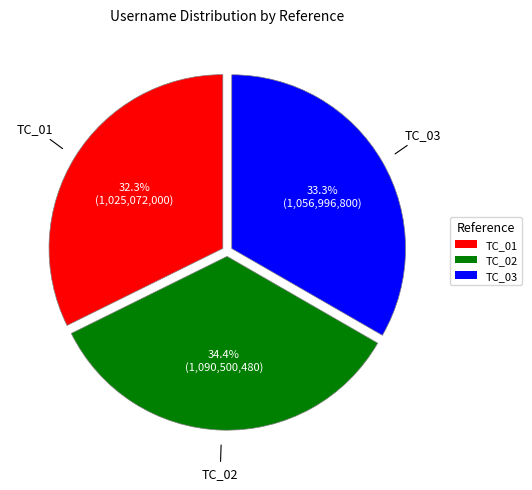

Is there a majority slice in this chart?

No